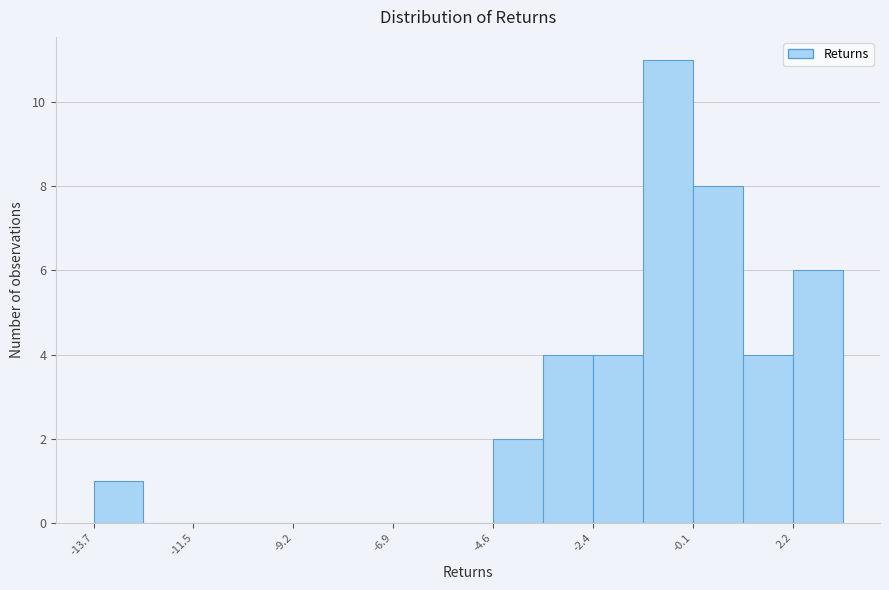

Read against the x-axis, roughly where is the centre of the tallest bar?

-0.5